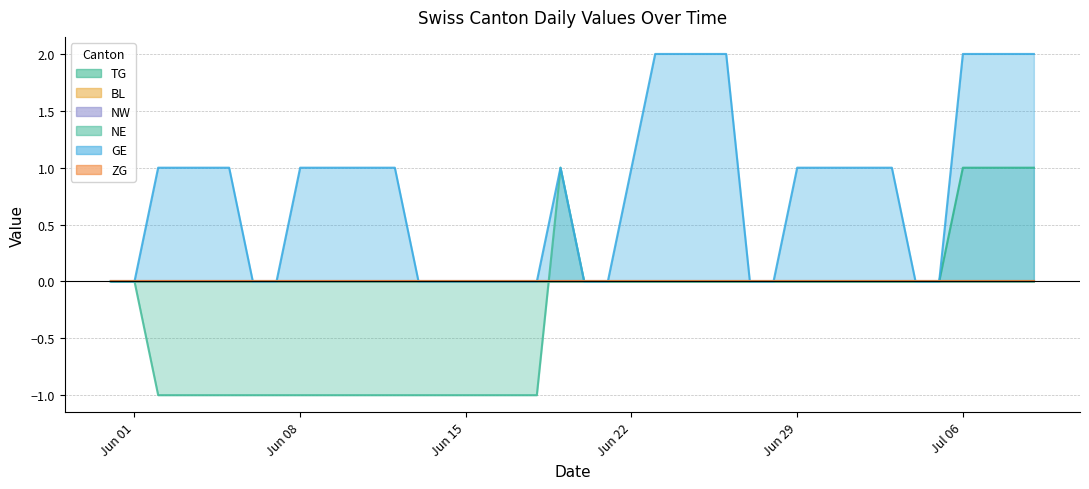

Which series has the largest total across all categories?

GE